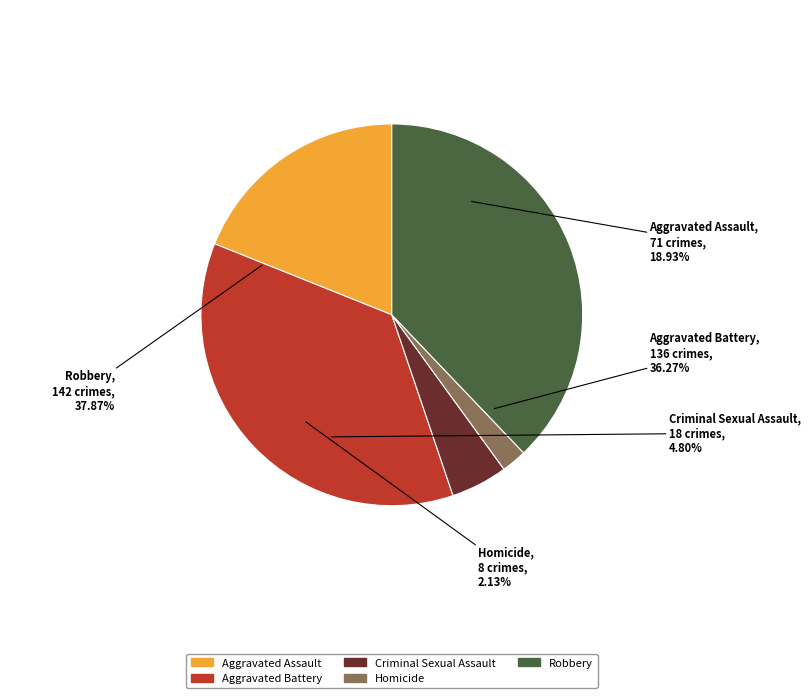

Combined, what portion of the pie is Aggravated Battery and Criminal Sexual Assault?

41.1%